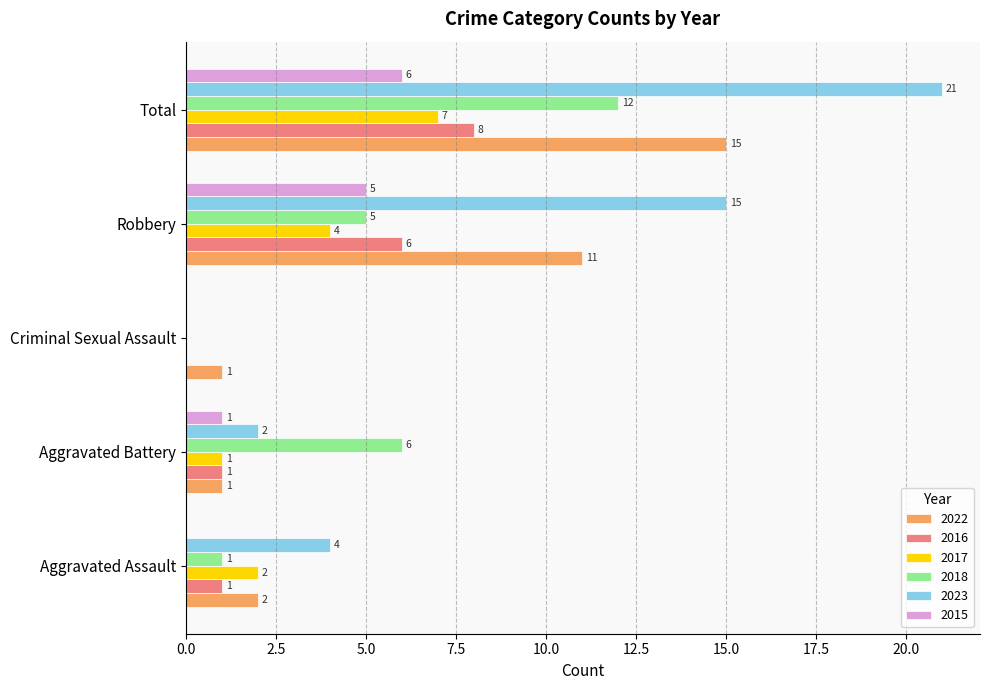

What is the sum of the 2023 values at Robbery and Aggravated Assault?

19